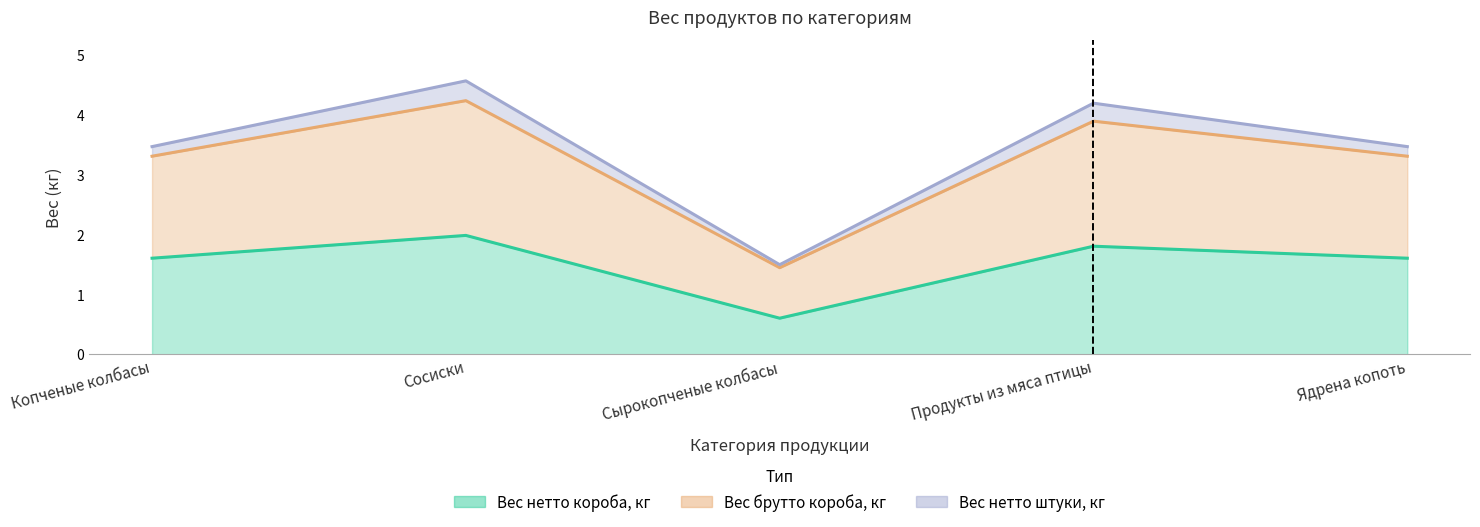

What is the difference between the Вес нетто короба, кг values at Копченые колбасы and Сырокопченые колбасы?

1.0